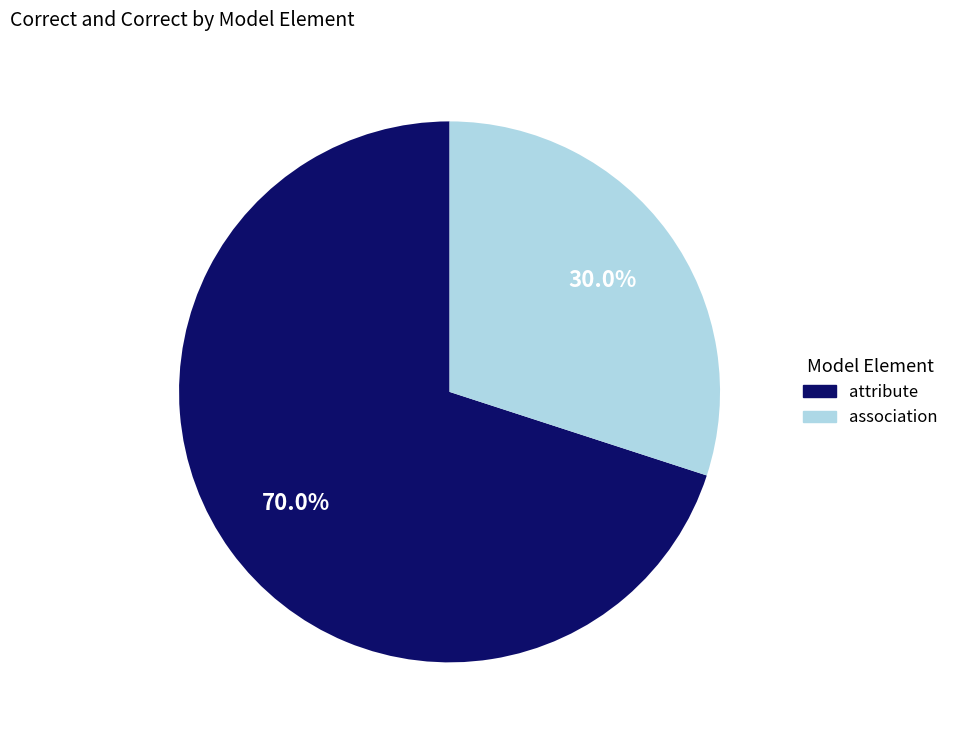

The association slice represents 1% of the pie. True or false?

False